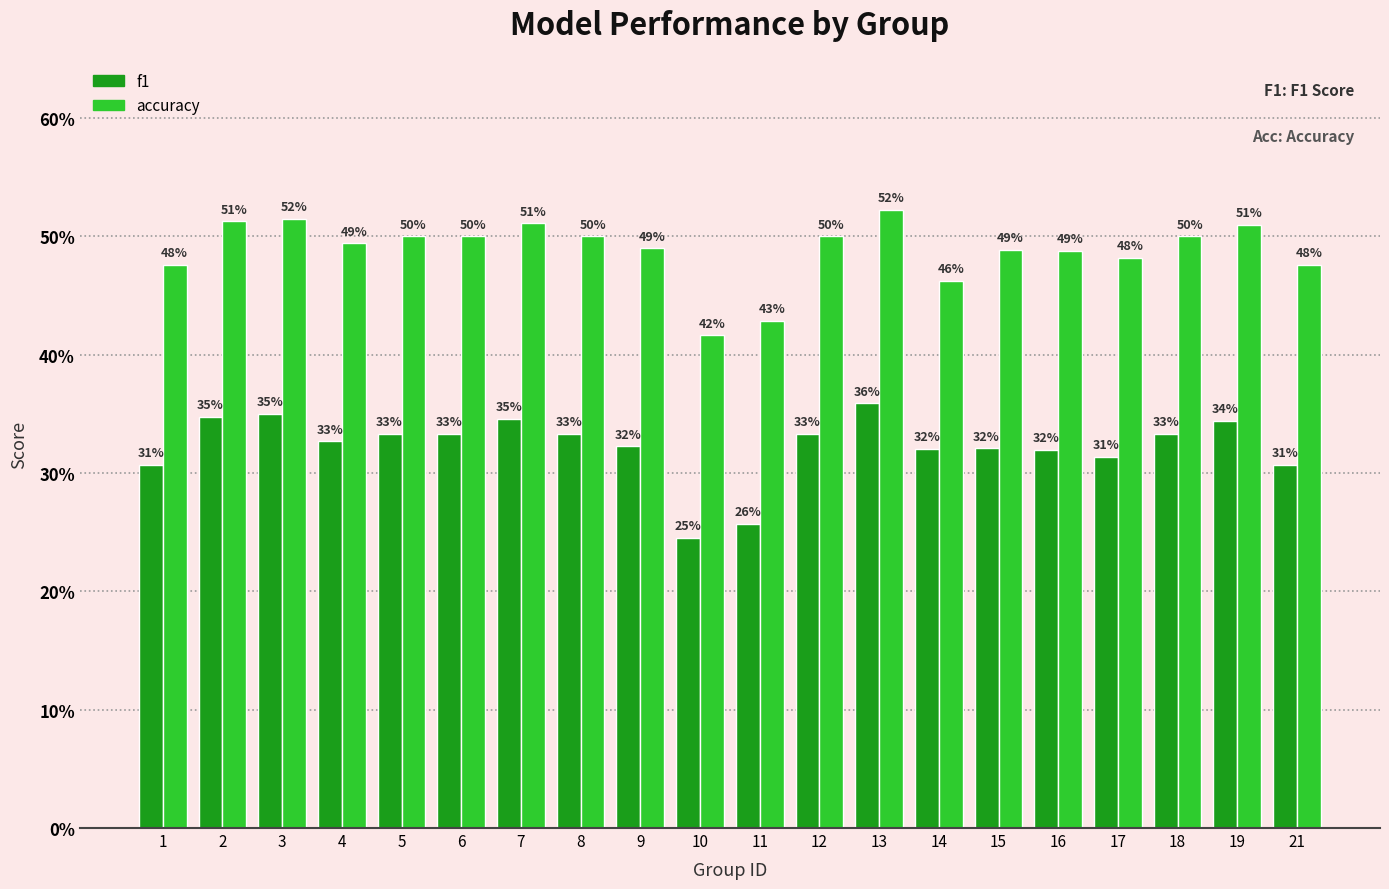

At how many categories does at least one series exceed 0?

20